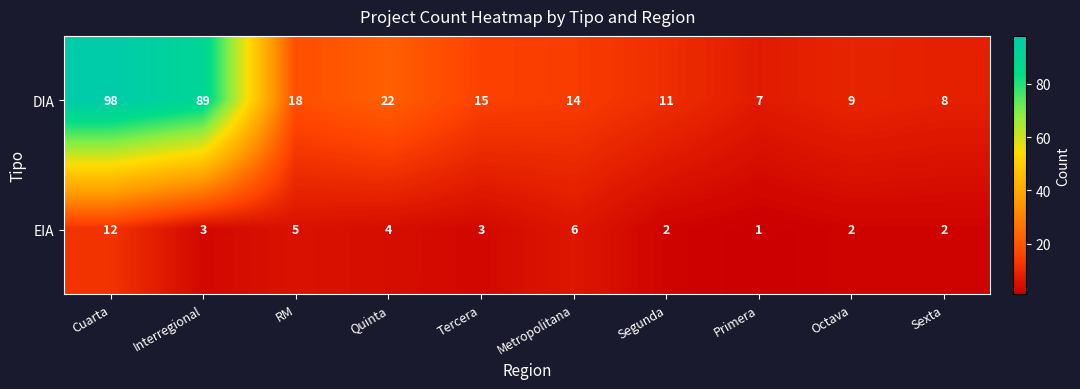

The value of EIA at Cuarta is 12. True or false?

True